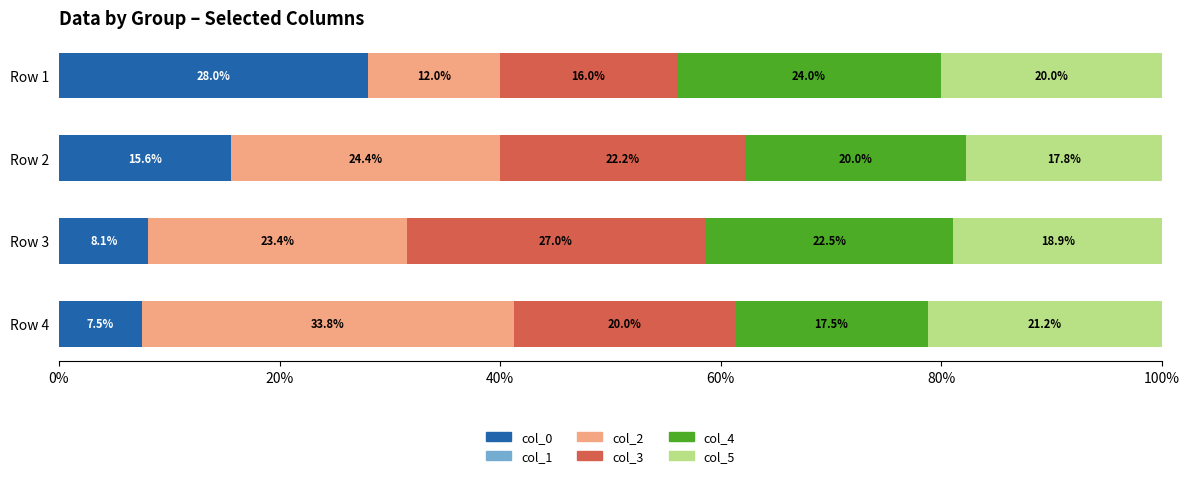

The col_0 series shows 13.1 at Row 4. True or false?

False